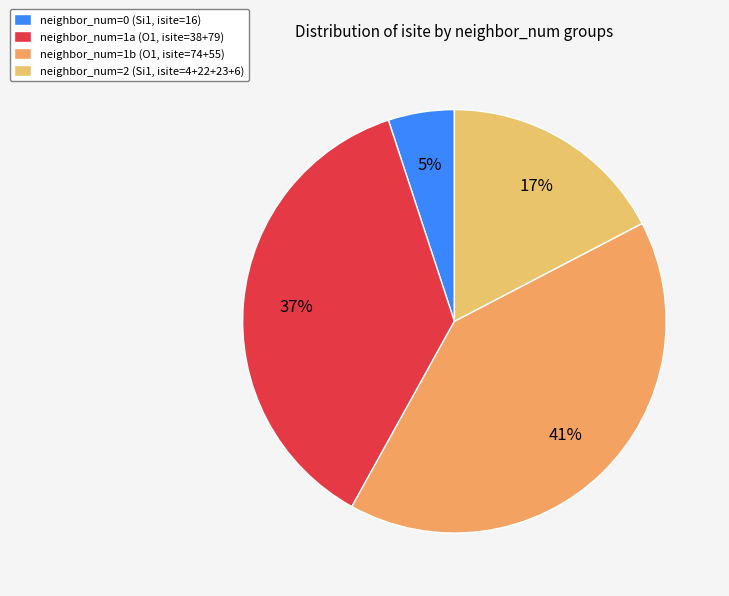

Count the number of slices in the pie.

4